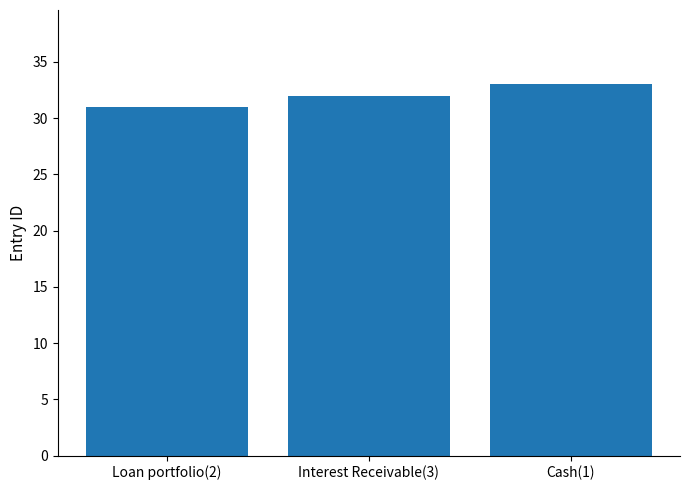

How many distinct data groups are displayed?

1